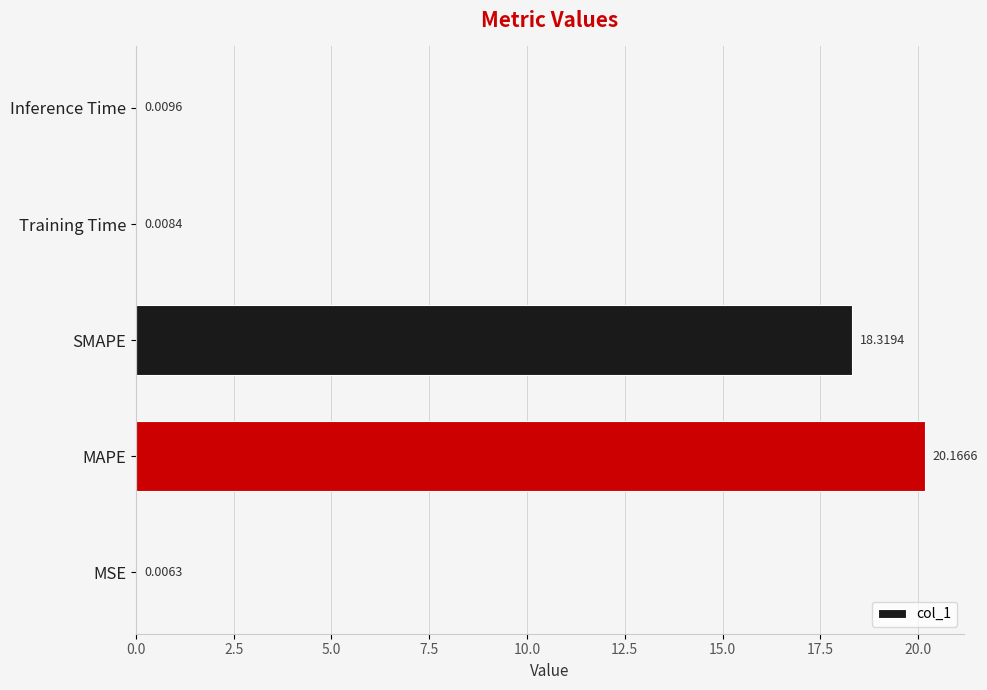

At which label is the value closest to 10?

SMAPE